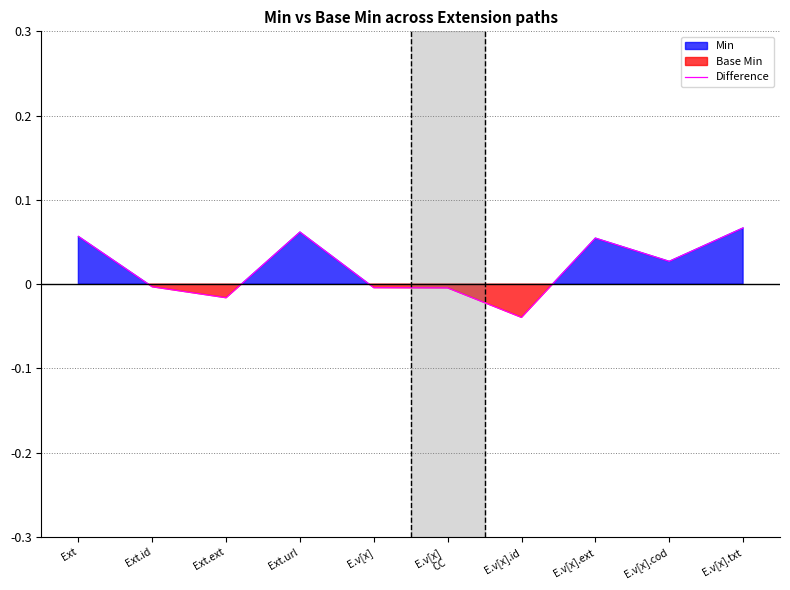

Where does the data first go above 0?

Ext